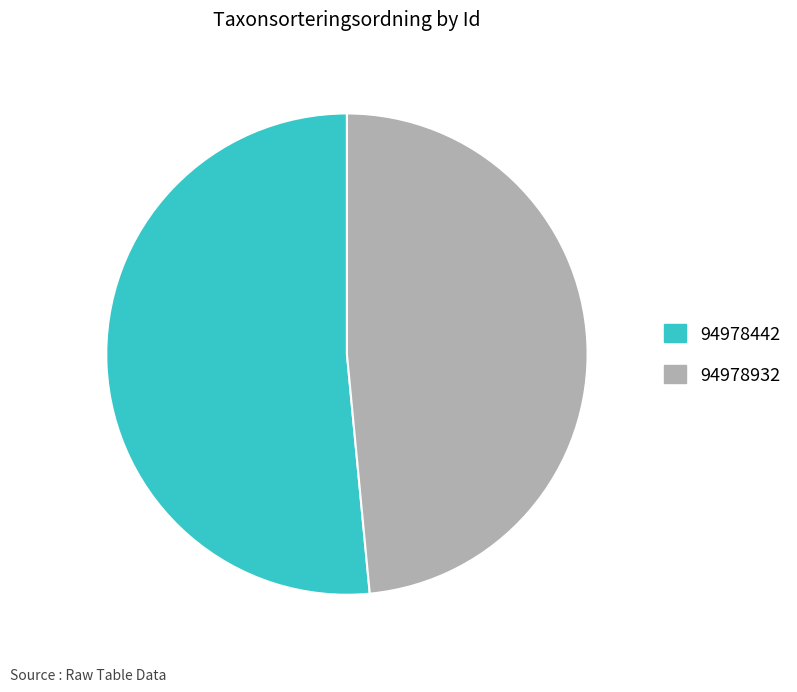

Between 94978932 and 94978442, which is larger?

94978442